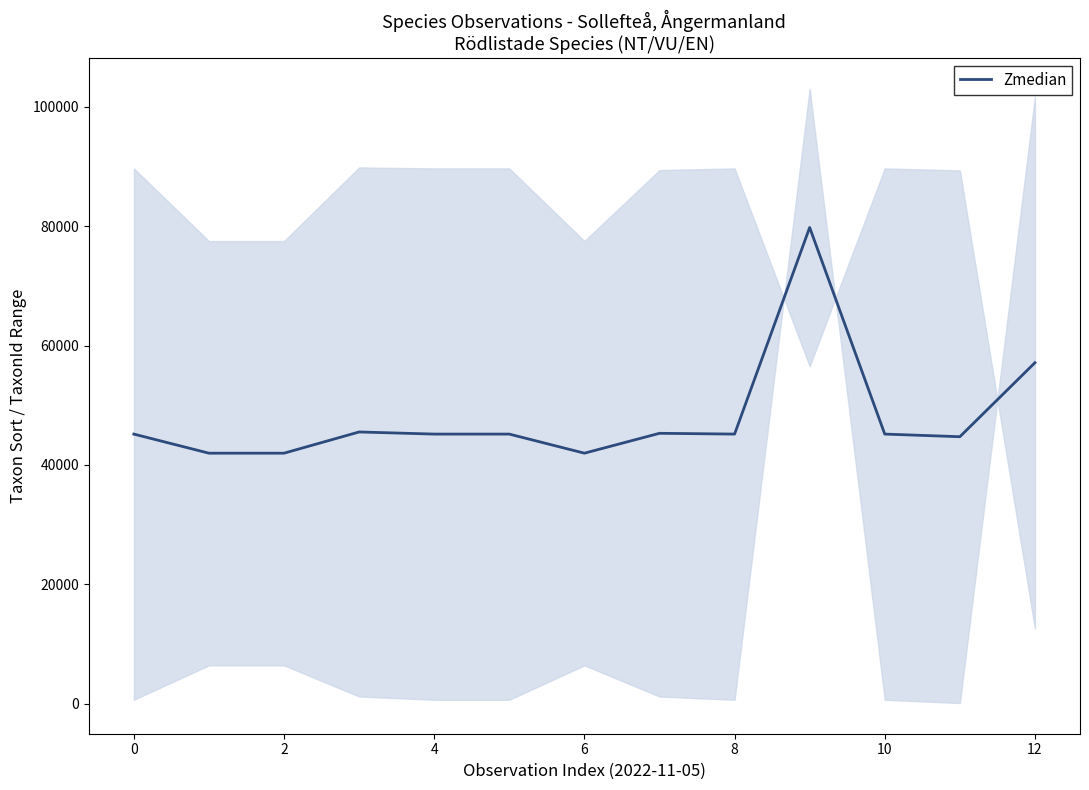

Which label corresponds to the largest value in the chart?

9